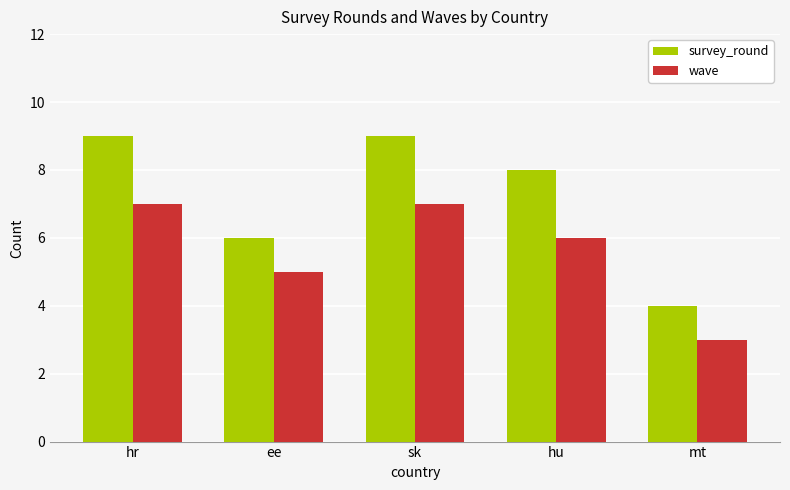

The value of survey_round at mt is 4. True or false?

True